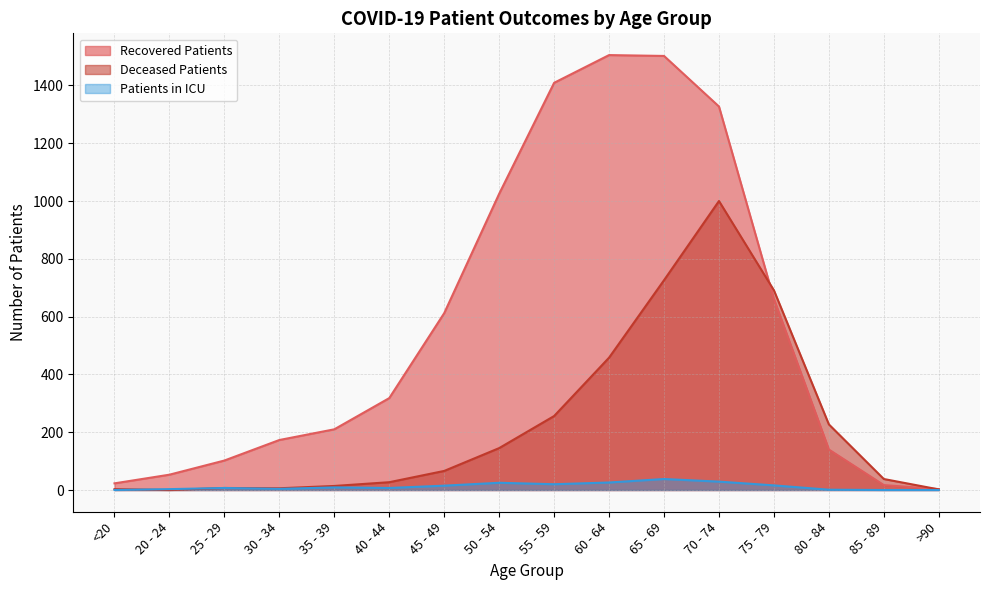

What is the greatest value displayed?

1505